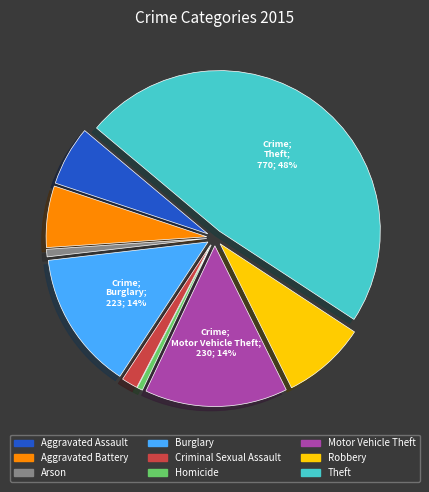

Is it true that Robbery is 18% of the pie?

False